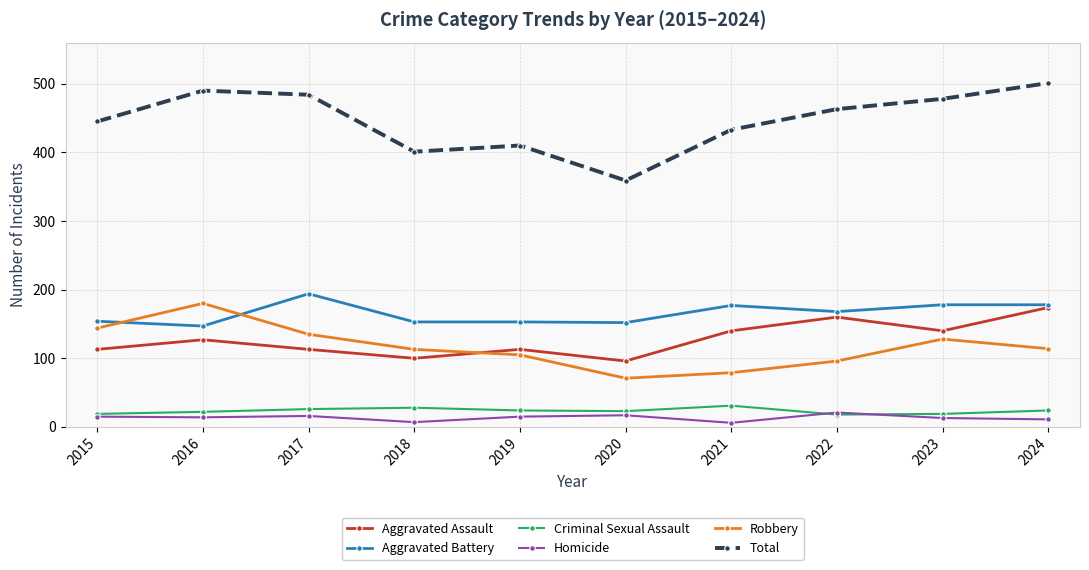

What is the sum of the Total values at 2023 and 2024?

979